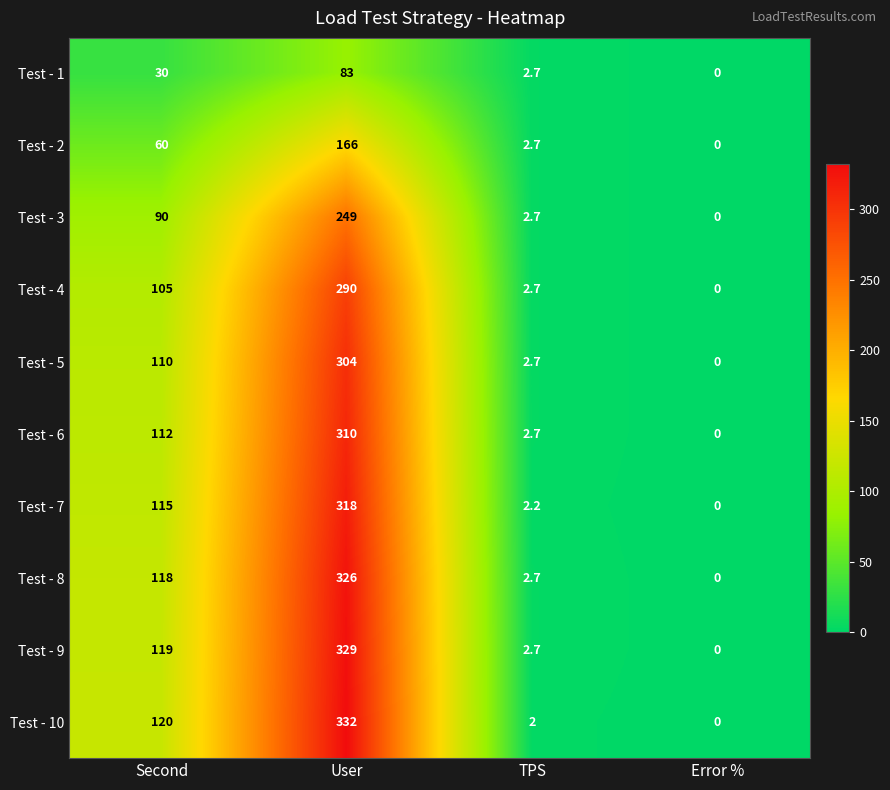

Count the number of categories in the chart.

4